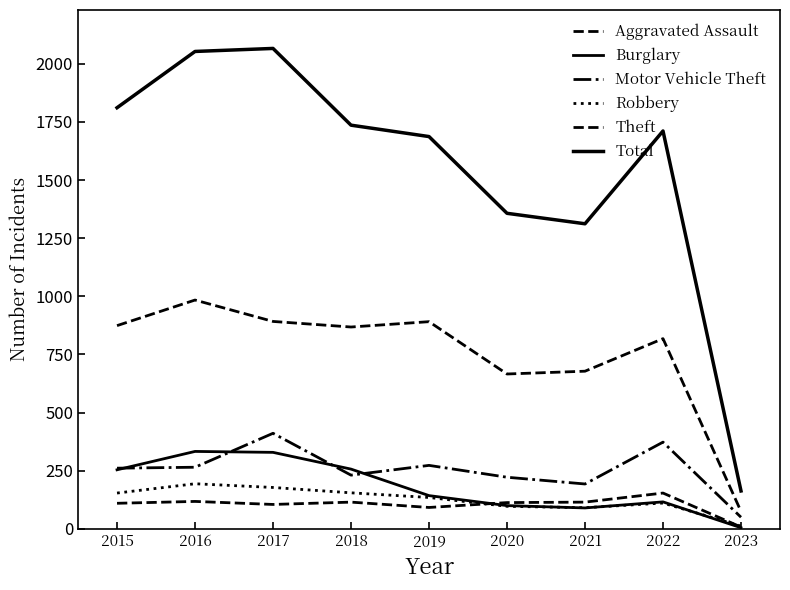

How many lines are shown in the chart?

6